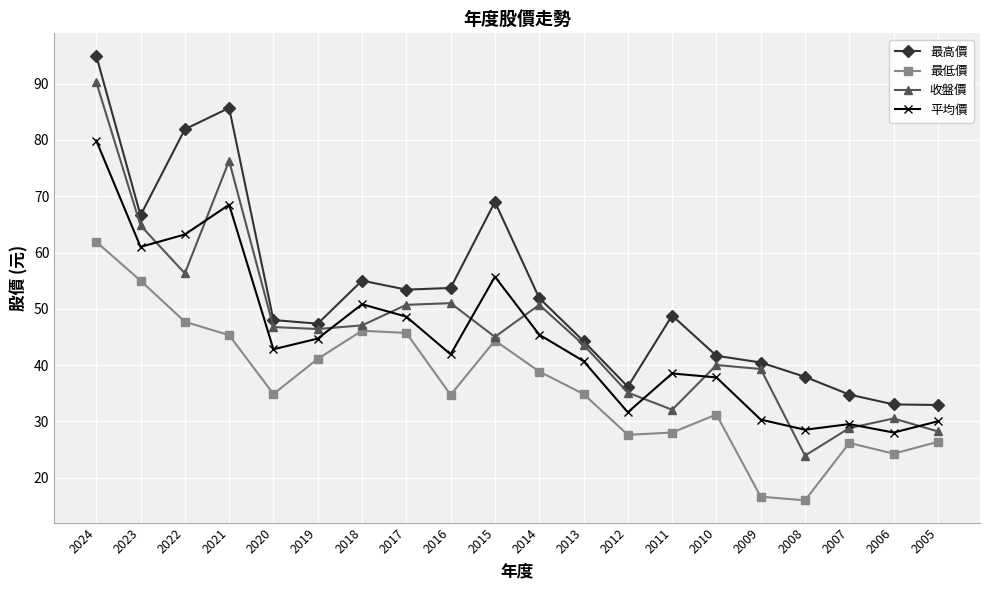

What is the lowest value of the 收盤價 series?

23.9